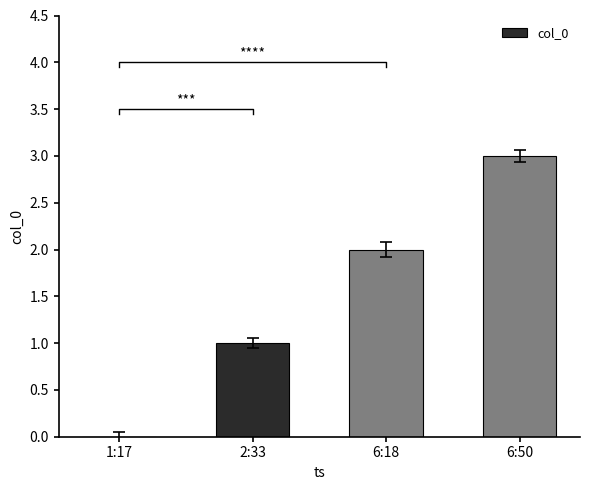

What is the difference between the values at 2:33 and 1:17?

1